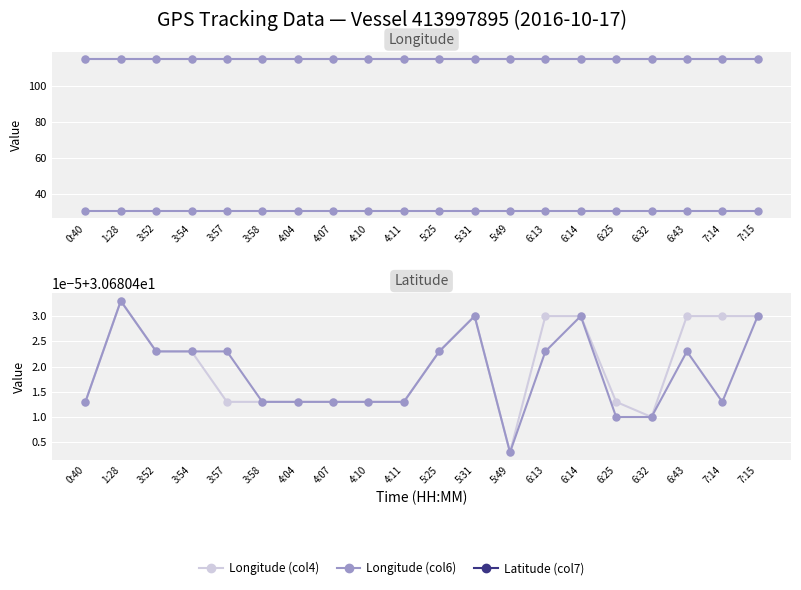

Where is the first local minimum for Longitude (col6)?

5:49